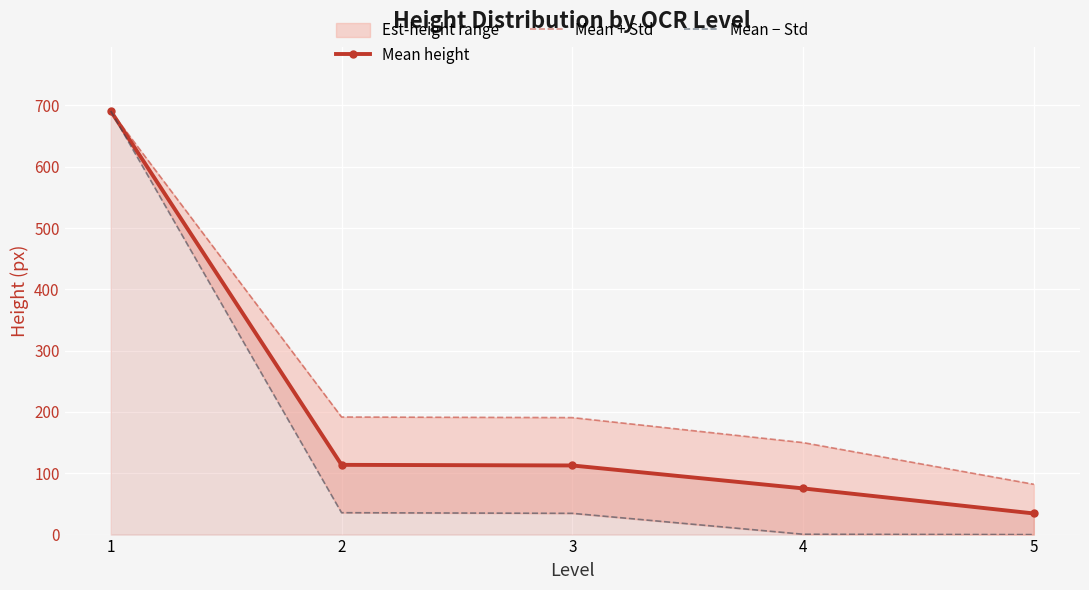

What is the total value across all series at 5?

116.5